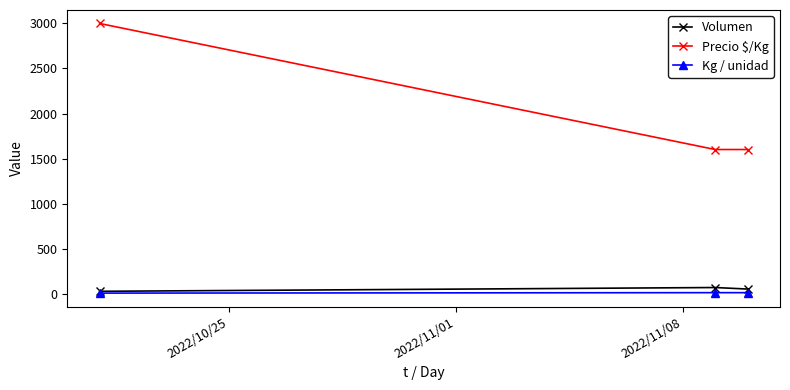

At how many categories does at least one series exceed 1324?

3